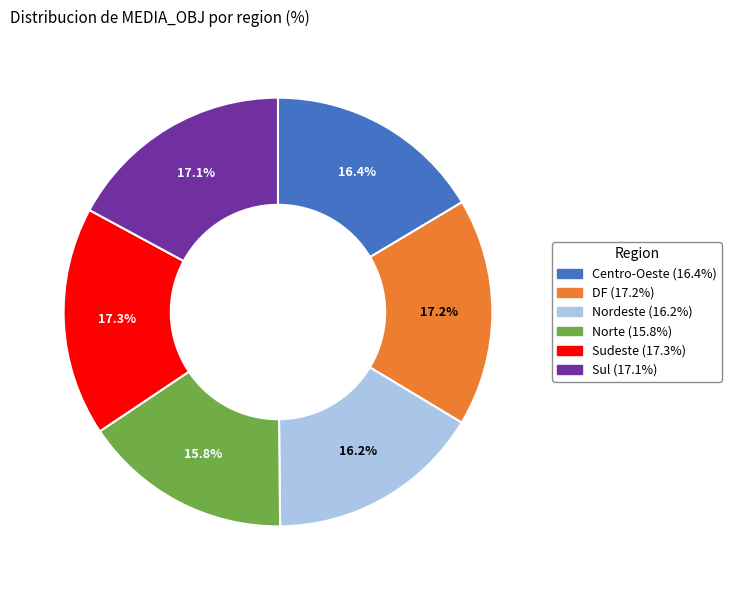

What is the ratio of the value at Sudeste to the value at DF?

1.0